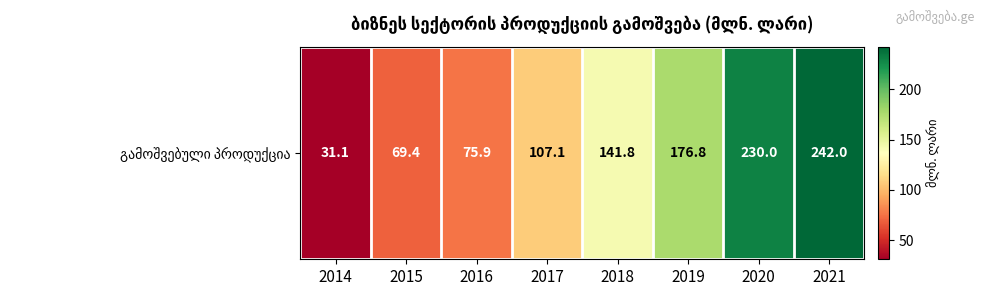

Between 2014 and 2020, which is larger?

2020